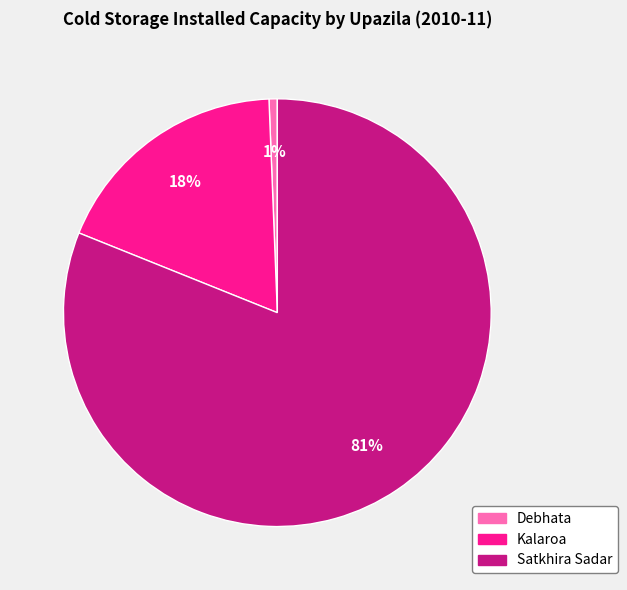

Do Debhata and Kalaroa together represent more than half of the pie?

No